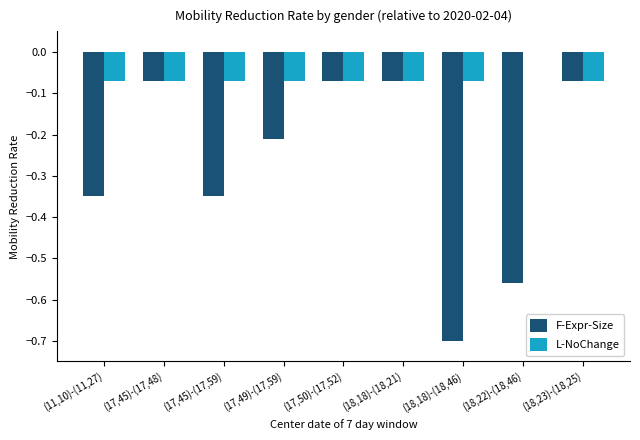

What is the sum of all F-Expr-Size values?

-2.4